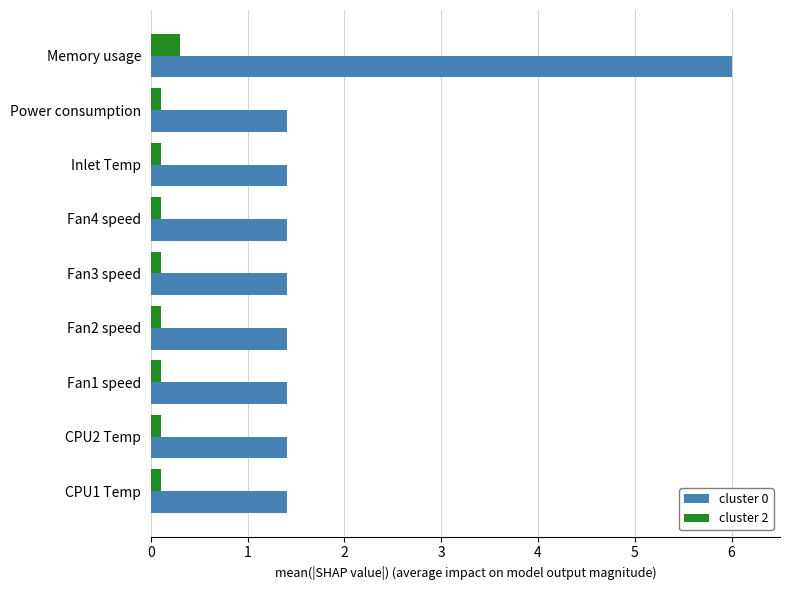

What is the sum of all cluster 0 values?

17.3